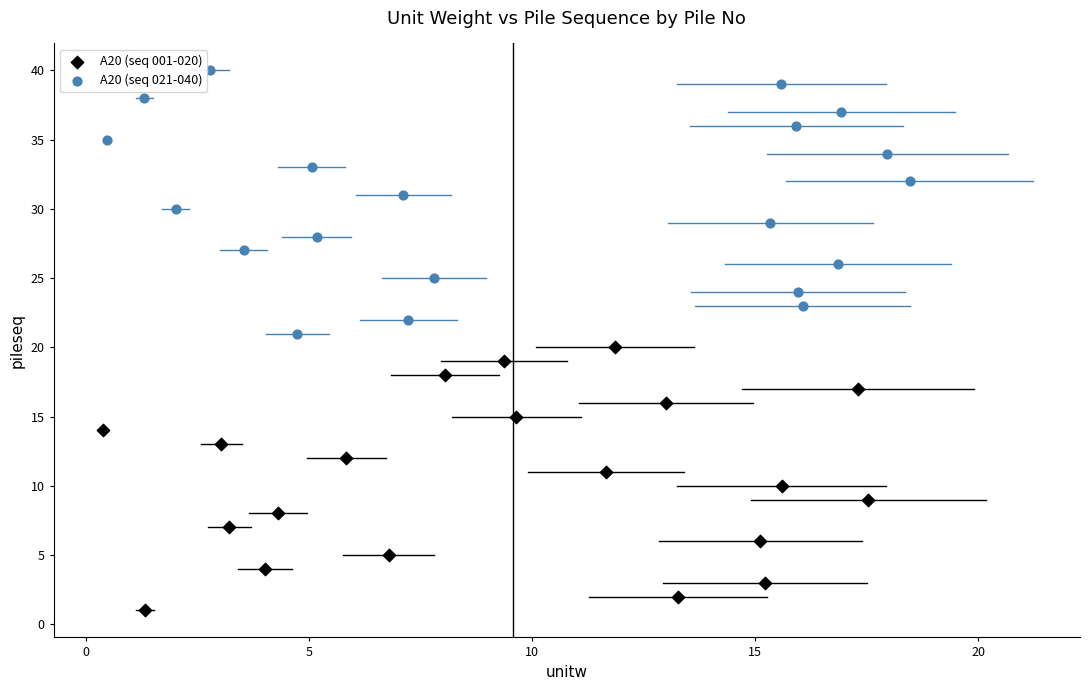

Which series reaches the maximum Y coordinate?

A20 (seq 021-040)